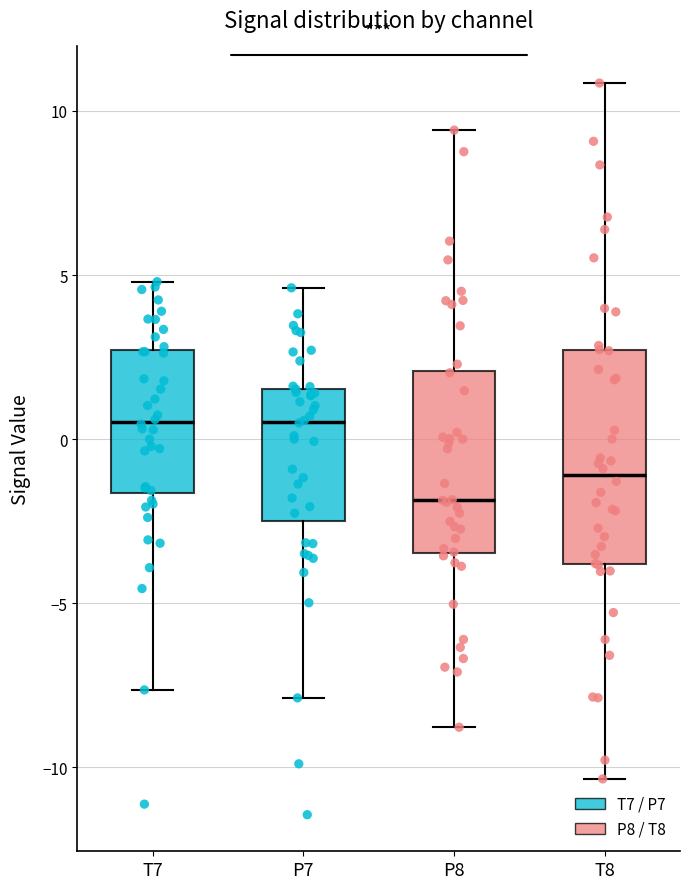

Reading left to right, transcribe this box plot: for each box, give where its median line is, the range the box spans, and where its two whiskers end, as read against the y-axis. The values are not printed on the chart, so give them approximately, as read against the axis.

T7: median 0.5, box -1.5 to 2.5, whiskers -7.5 to 5.0
P7: median 0.5, box -2.5 to 1.5, whiskers -8.0 to 4.5
P8: median -2.0, box -3.5 to 2.0, whiskers -9.0 to 9.5
T8: median -1.0, box -4.0 to 2.5, whiskers -10.5 to 11.0